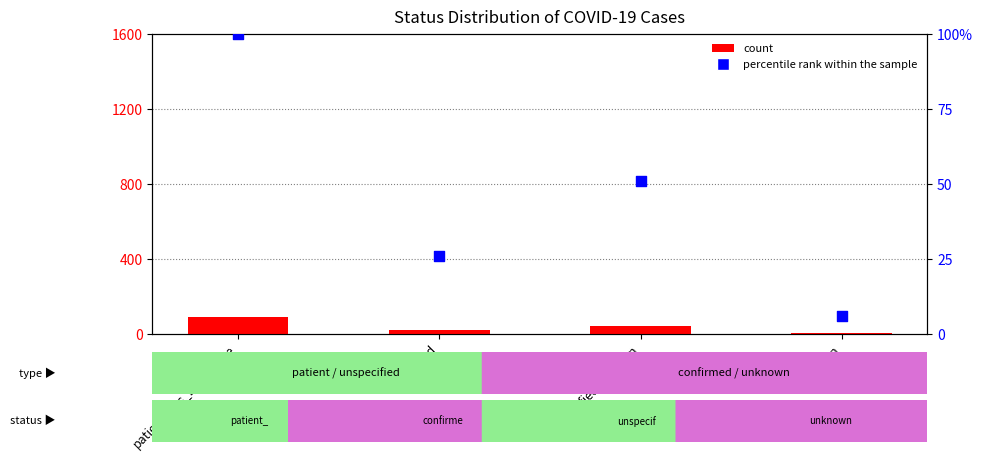

Is the value of percentile rank within the sample at patient_has_been_here greater than the value of count at unknown?

Yes